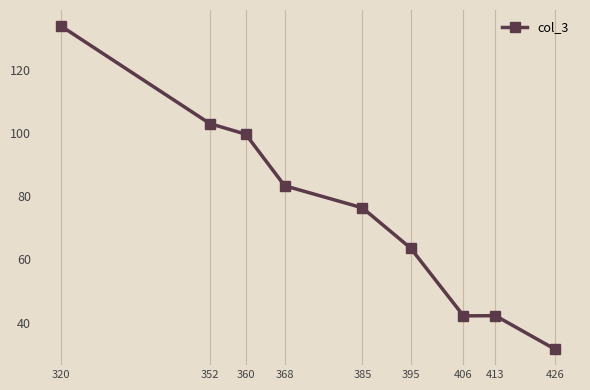

How many data points does each series have?

9